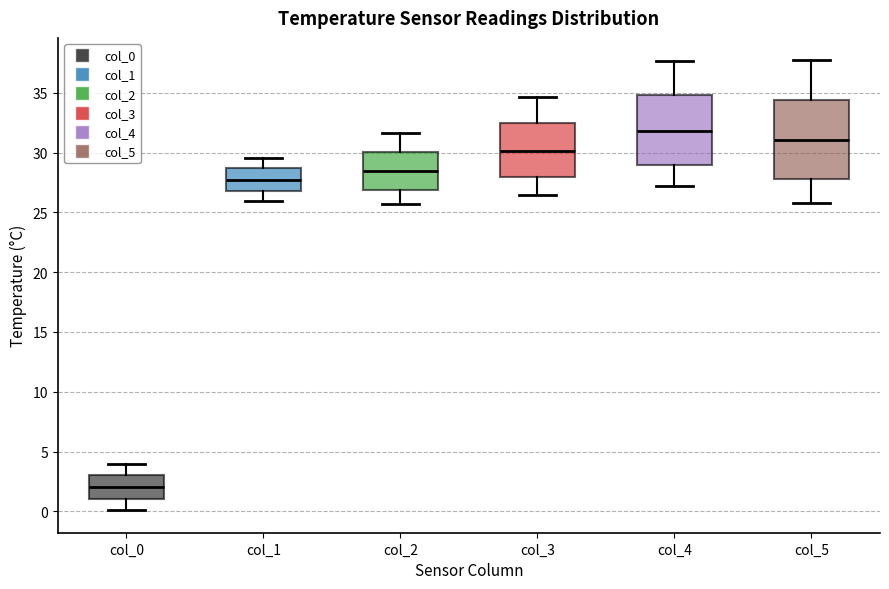

Which box is the tallest, from its lower edge to its upper edge?

col_5